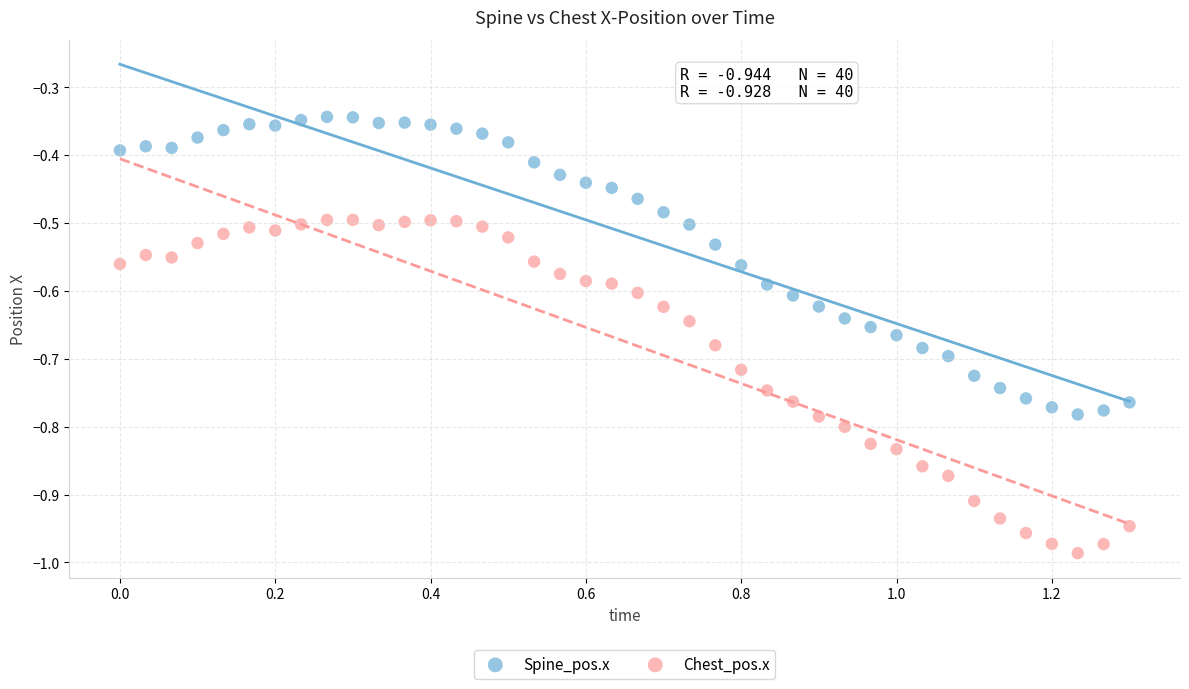

Which series contains the highest Y value?

Spine_pos.x